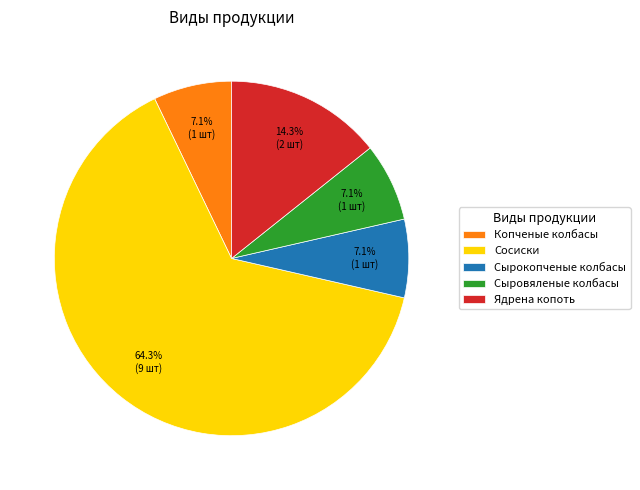

What percentage is NOT represented by Ядрена копоть?

85.7%